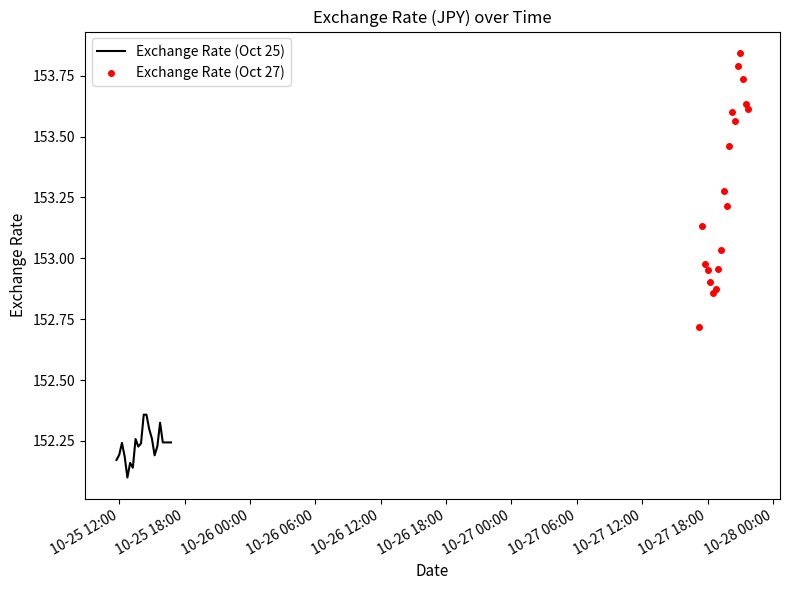

List the labels in order of value, largest first.

2024-10-27 21:00:00, 2024-10-27 20:45:00, 2024-10-27 21:15:00, 2024-10-27 21:30:00, 2024-10-27 21:45:00, 2024-10-27 20:15:00, 2024-10-27 20:30:00, 2024-10-27 20:00:00, 2024-10-27 19:30:00, 2024-10-27 19:45:00, 2024-10-27 17:30:00, 2024-10-27 19:15:00, 2024-10-27 17:45:00, 2024-10-27 19:00:00, 2024-10-27 18:00:00, 2024-10-27 18:15:00, 2024-10-27 18:45:00, 2024-10-27 18:30:00, 2024-10-27 17:15:00, 2024-10-25 14:15:00, 2024-10-25 14:30:00, 2024-10-25 15:45:00, 2024-10-25 14:45:00, 2024-10-25 15:00:00, 2024-10-25 13:30:00, 2024-10-25 16:00:00, 2024-10-25 16:15:00, 2024-10-25 16:30:00, 2024-10-25 16:45:00, 2024-10-25 12:15:00, 2024-10-25 14:00:00, 2024-10-25 15:30:00, 2024-10-25 13:45:00, 2024-10-25 12:00:00, 2024-10-25 15:15:00, 2024-10-25 12:30:00, 2024-10-25 11:45:00, 2024-10-25 13:00:00, 2024-10-25 13:15:00, 2024-10-25 12:45:00